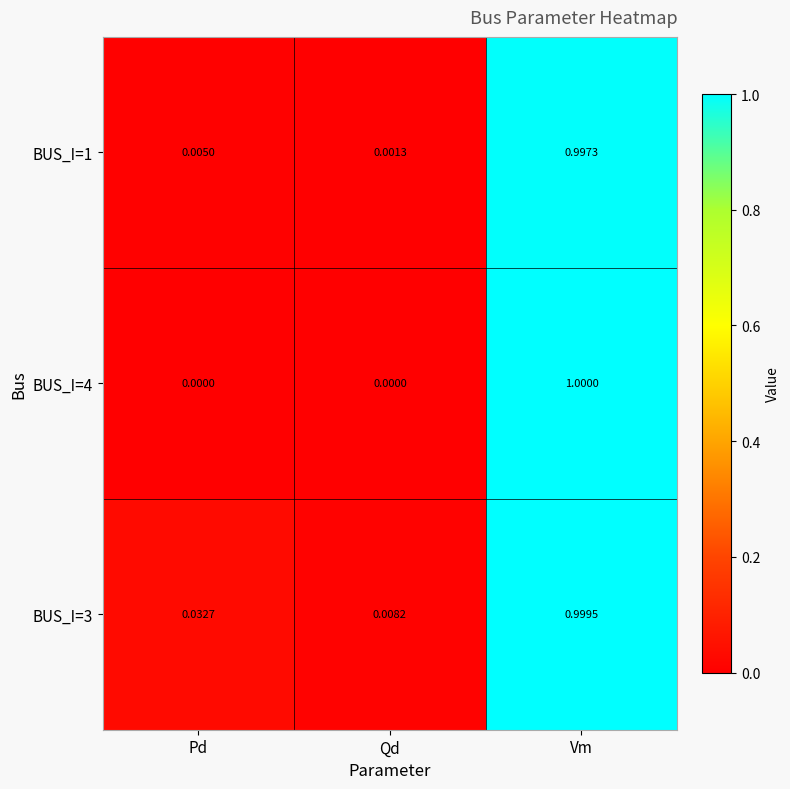

Where is BUS_I=1 nearest to the value 0?

Qd